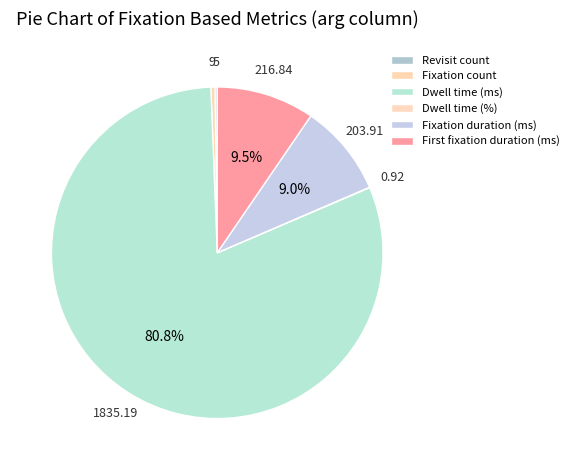

Which slice represents more than half of the pie?

Dwell time (ms)